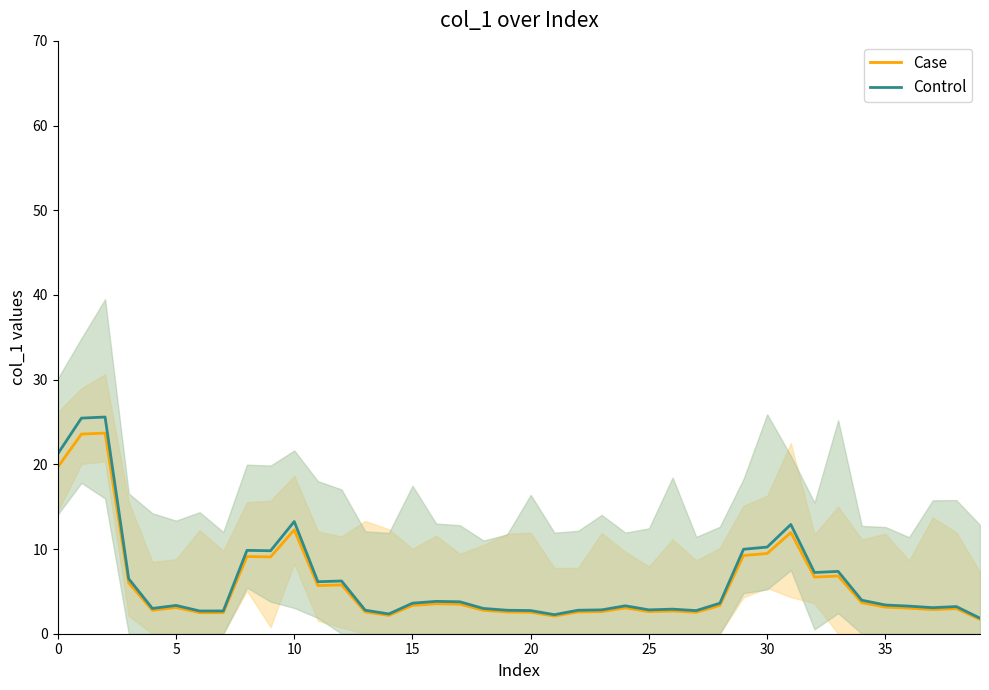

Reading left to right, transcribe all the data shown in this chart.

Case: 19.7	23.6	23.7	6.0	2.8	3.1	2.5	2.5	9.1	9.1	12.3	5.7	5.8	2.6	2.2	3.3	3.5	3.5	2.8	2.6	2.5	2.1	2.6	2.6	3.1	2.6	2.7	2.5	3.3	9.2	9.5	11.9	6.7	6.8	3.7	3.1	3.0	2.8	3.0	1.7
Control: 21.2	25.5	25.6	6.5	3.0	3.3	2.7	2.7	9.8	9.8	13.2	6.1	6.2	2.8	2.3	3.6	3.8	3.8	3.0	2.8	2.7	2.3	2.8	2.8	3.3	2.8	2.9	2.7	3.6	10.0	10.2	12.9	7.2	7.4	4.0	3.4	3.3	3.1	3.2	1.8